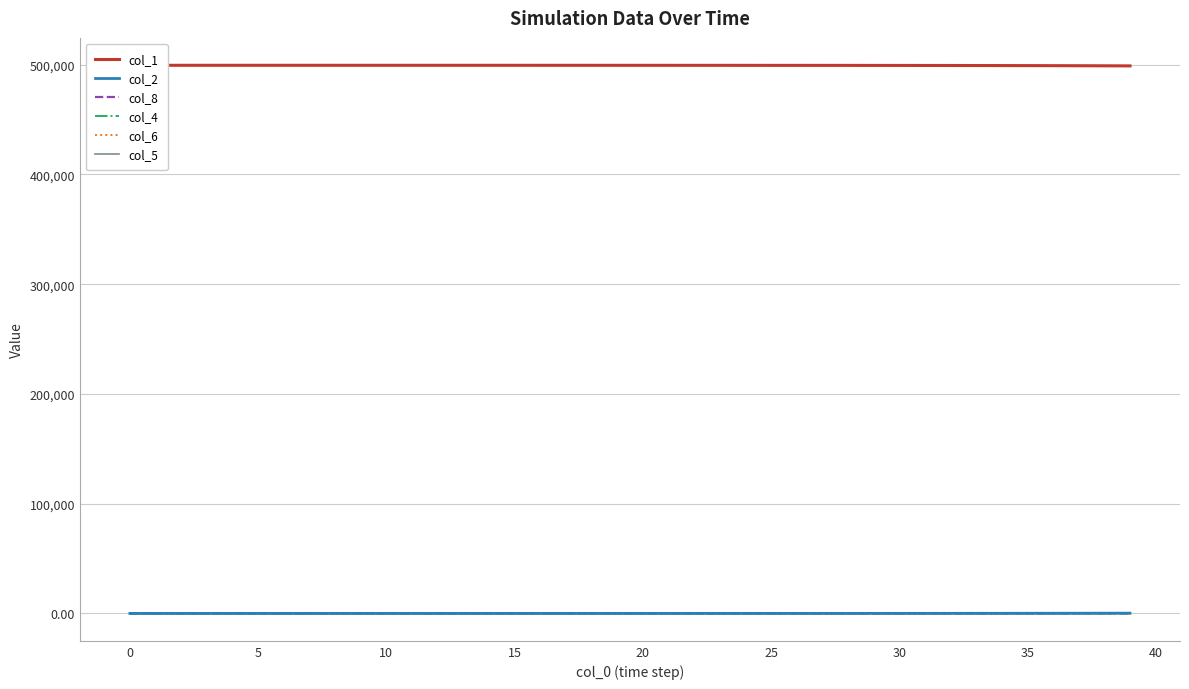

What is the difference between the highest and lowest values at 34?

499252.4